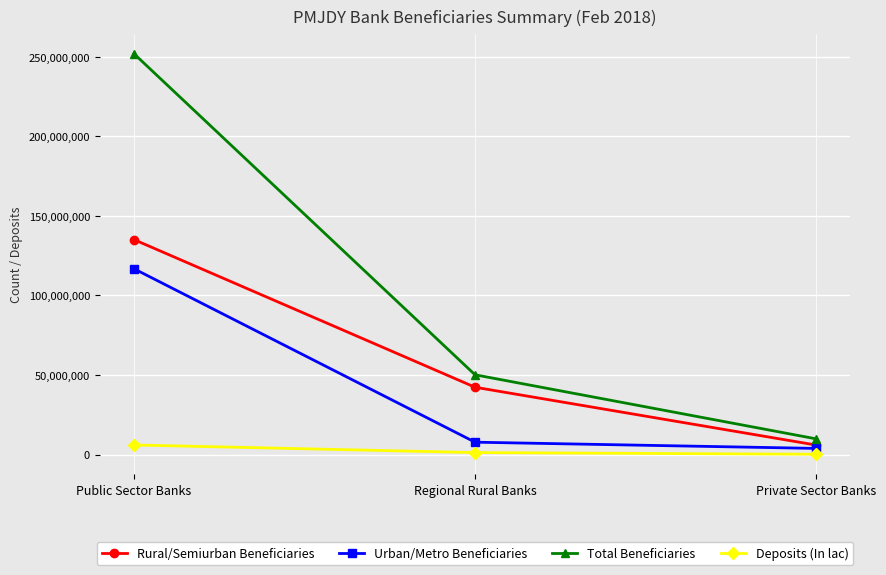

List the labels in order of Total Beneficiaries value, largest first.

Public Sector Banks, Regional Rural Banks, Private Sector Banks